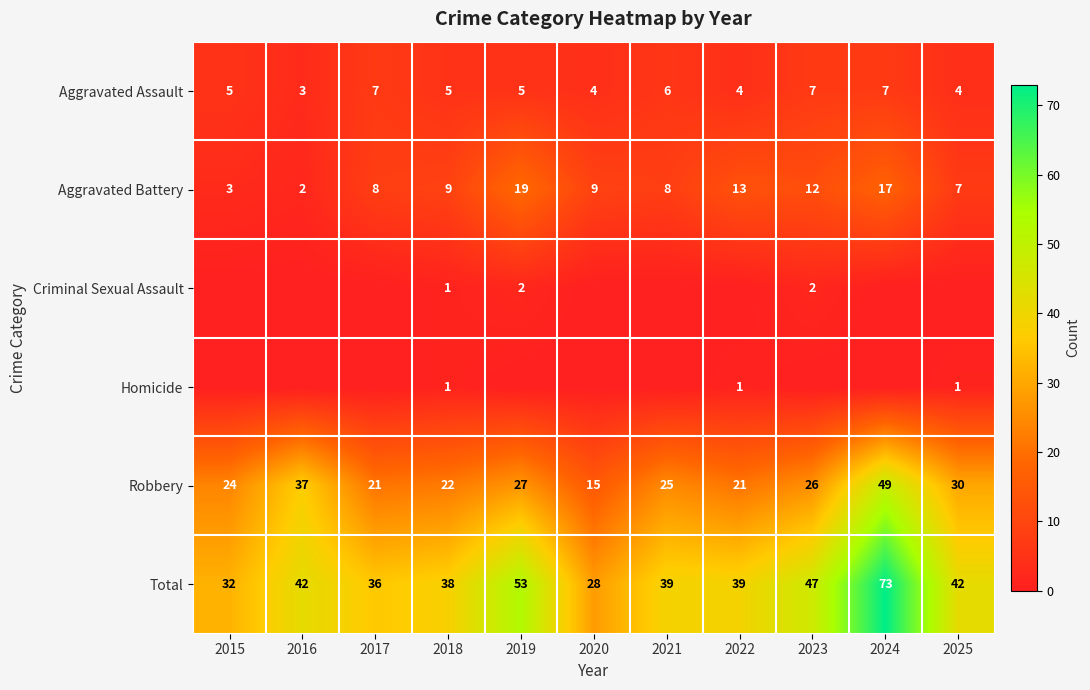

What is the minimum value for Robbery?

15